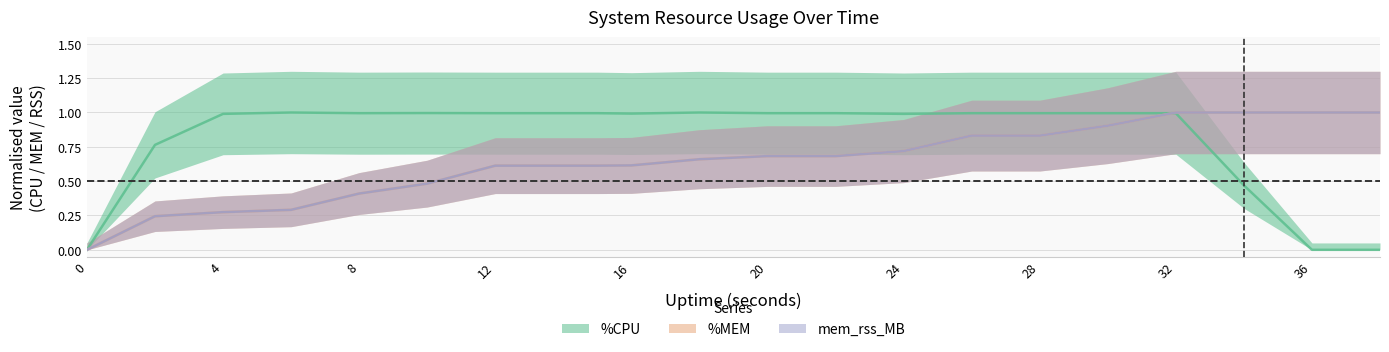

Which series has the largest range (max minus min)?

%CPU